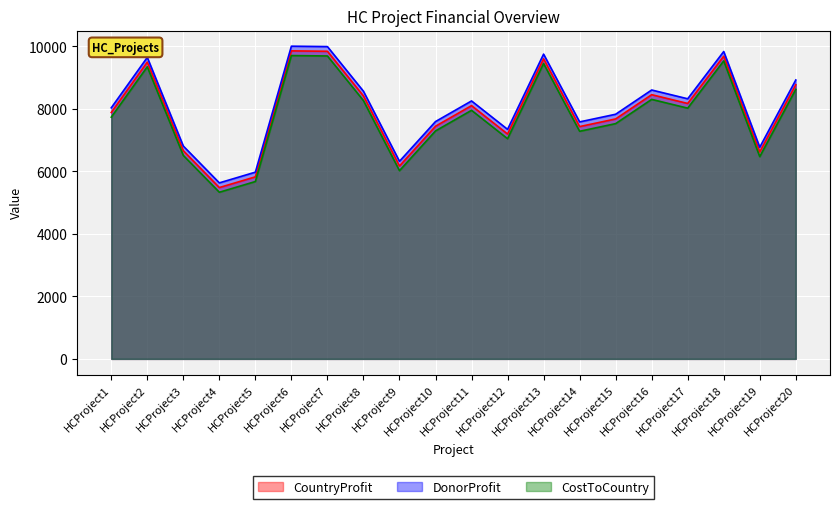

Reading left to right, list all the values displayed in this chart.

CountryProfit: 7885	9498	6661	5483	5826	9857	9844	8416	6173	7445	8105	7196	9603	7434	7679	8455	8174	9686	6623	8775
DonorProfit: 8035	9648	6811	5633	5976	10007	9994	8566	6323	7595	8255	7346	9753	7584	7829	8605	8324	9836	6773	8925
CostToCountry: 7735	9348	6511	5333	5676	9707	9694	8266	6023	7295	7955	7046	9453	7284	7529	8305	8024	9536	6473	8625